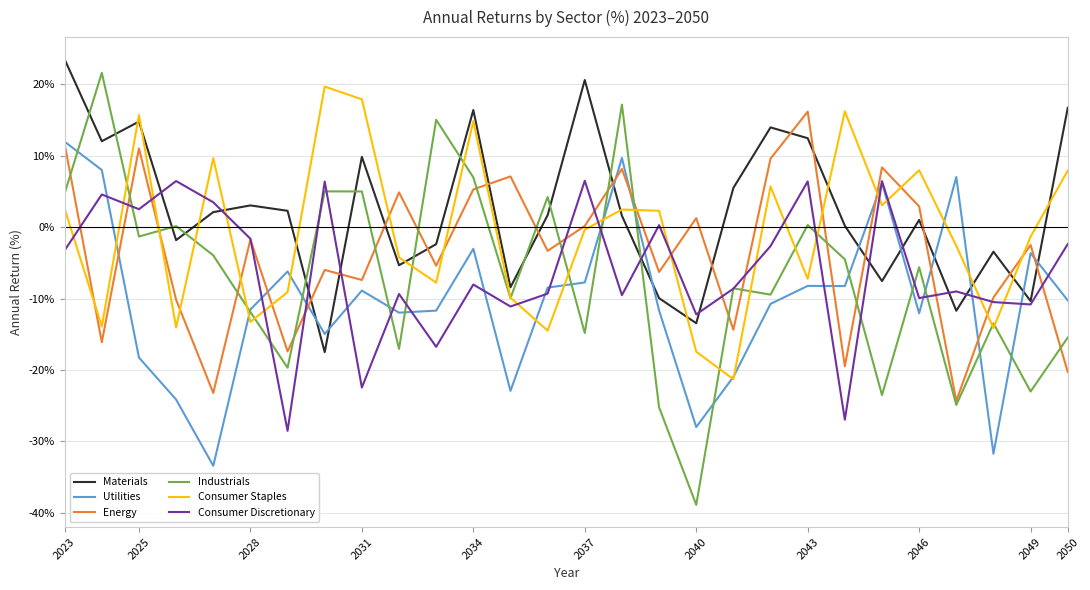

Which series has the largest range (max minus min)?

Industrials